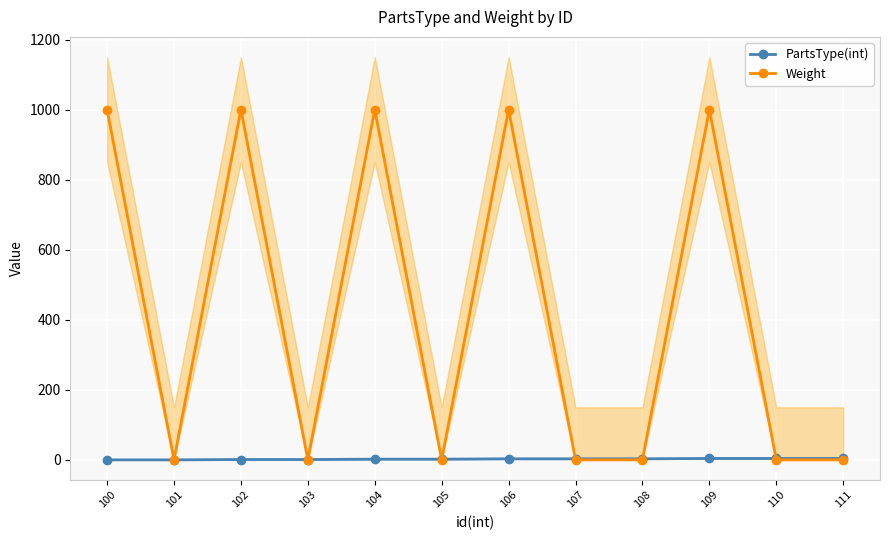

Where is the first local minimum for Weight?

101